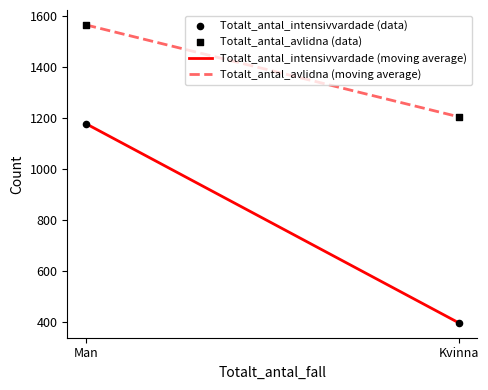

Which series contains the highest Y value?

Totalt_antal_avlidna (moving average)